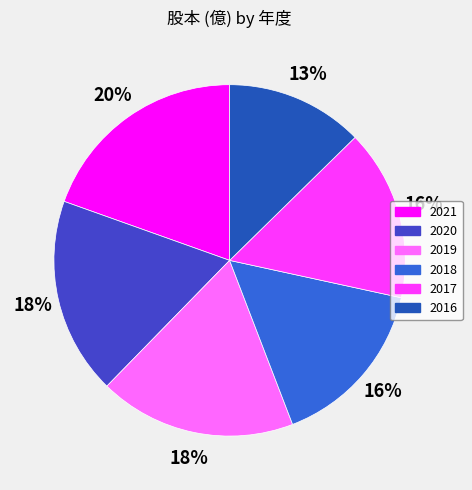

What is the ratio of the value at 2016 to the value at 2017?

0.8